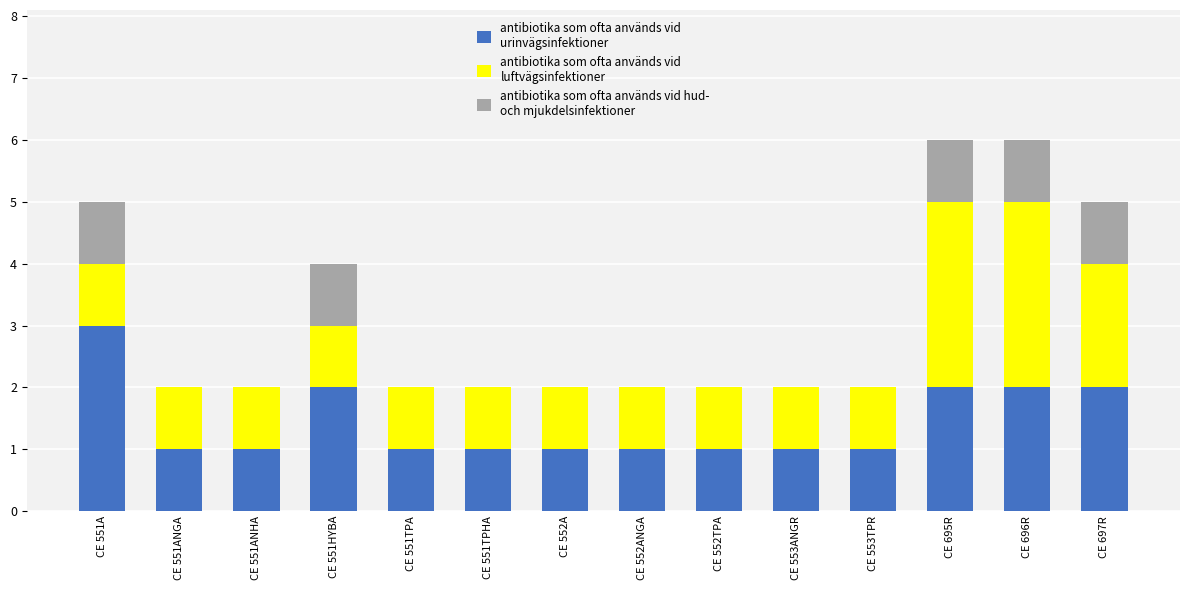

Count the number of data series in this chart.

3